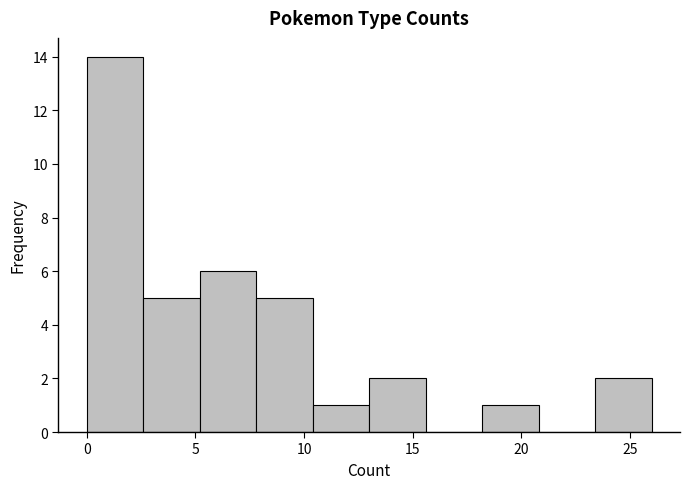

Which range on the x-axis has the tallest bar?

0.0 to 2.6